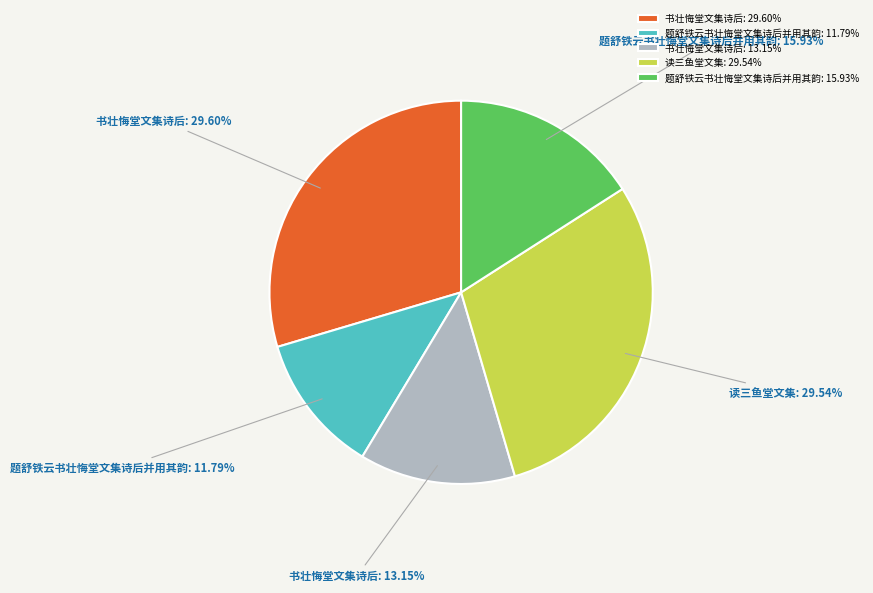

Is the sum of 书壮悔堂文集诗后: 13.15% and 读三鱼堂文集: 29.54% greater than half?

No